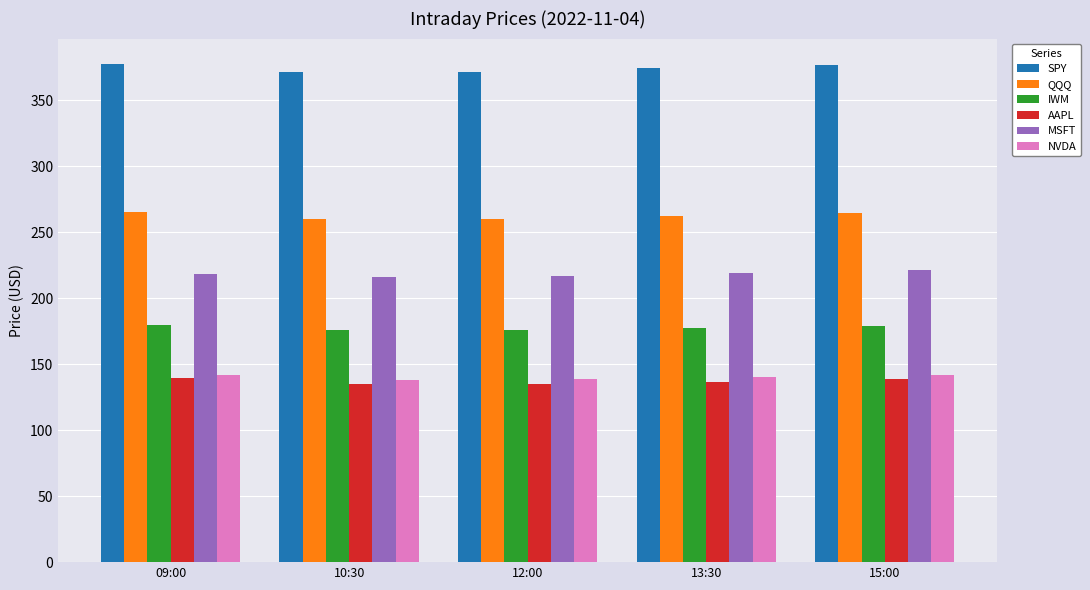

What are all the series names shown in the legend?

SPY, QQQ, IWM, AAPL, MSFT, NVDA